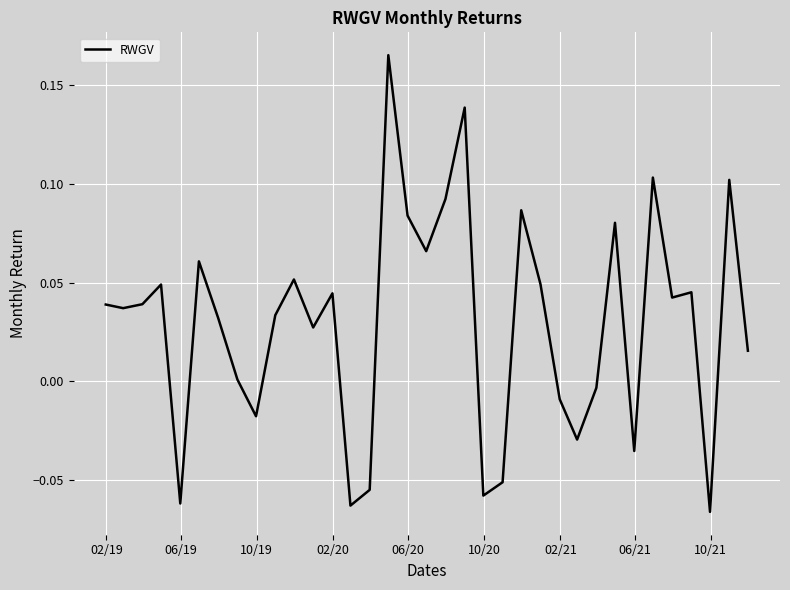

How many lines are shown in the chart?

1